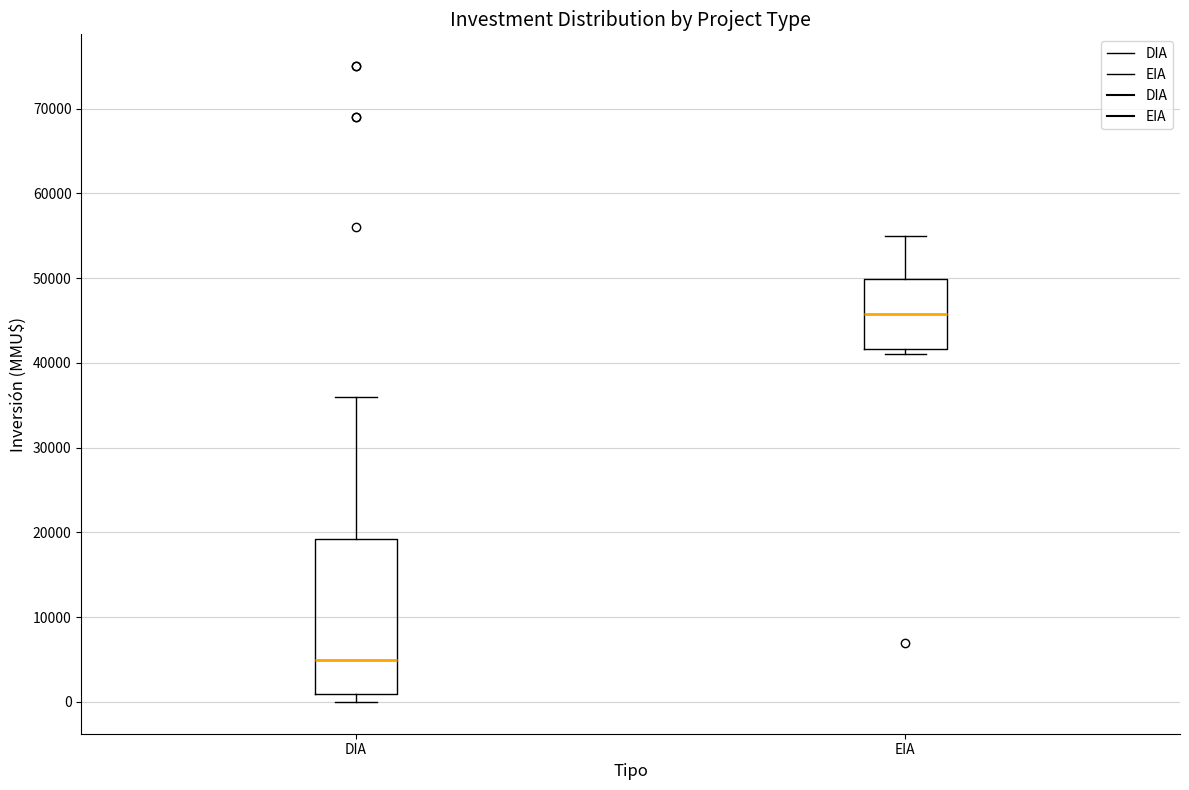

Where is the upper edge of the box for EIA on the y-axis? The values are not printed on the chart, so give them approximately, as read against the axis.

50000